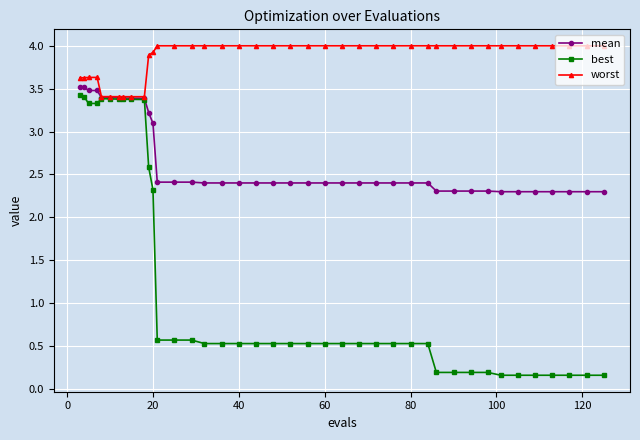

Which series has the largest range (max minus min)?

best